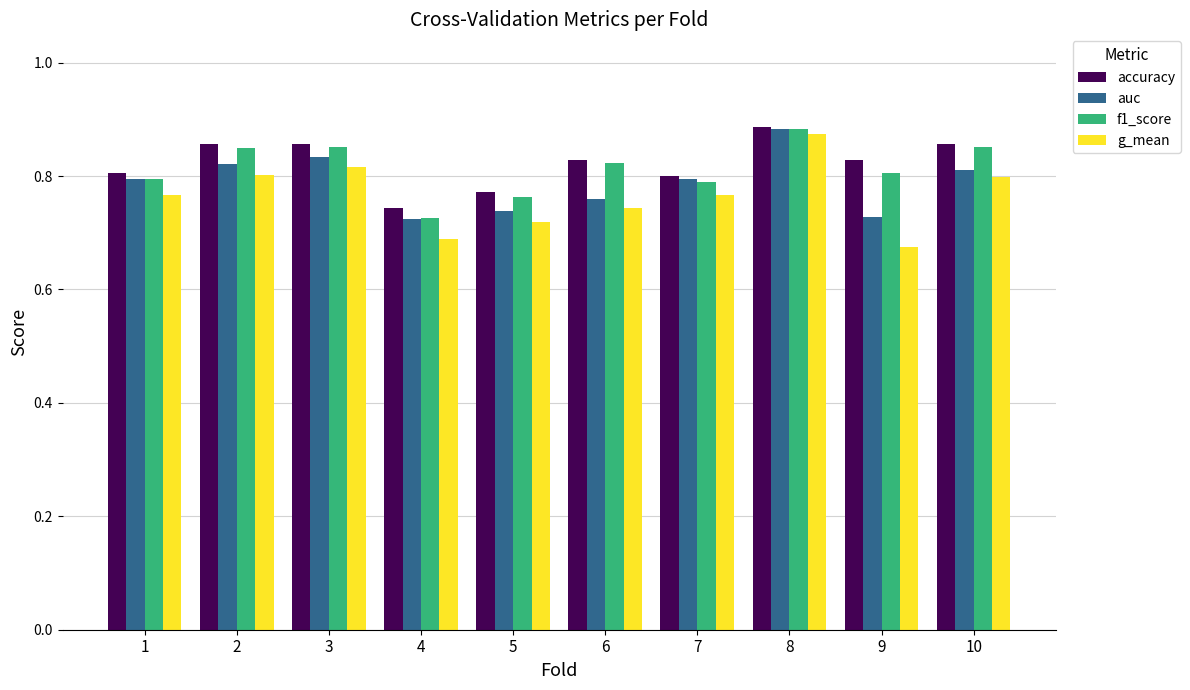

At which label does accuracy reach its minimum?

4